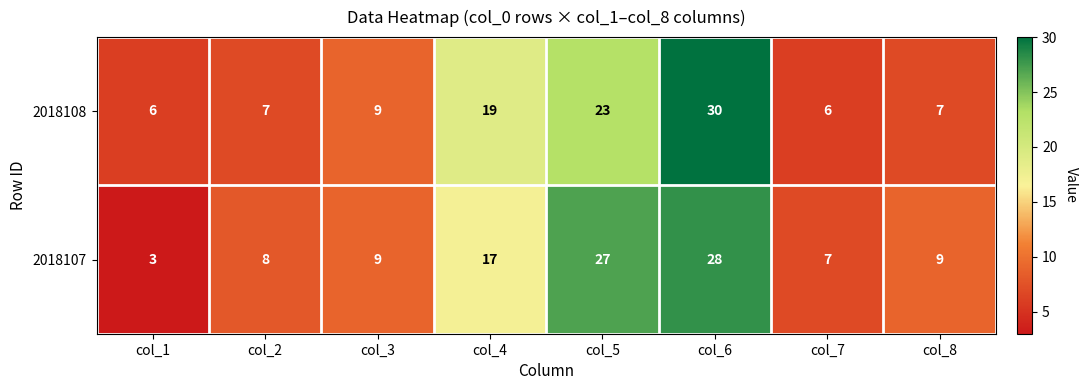

How many data points does each series have?

8